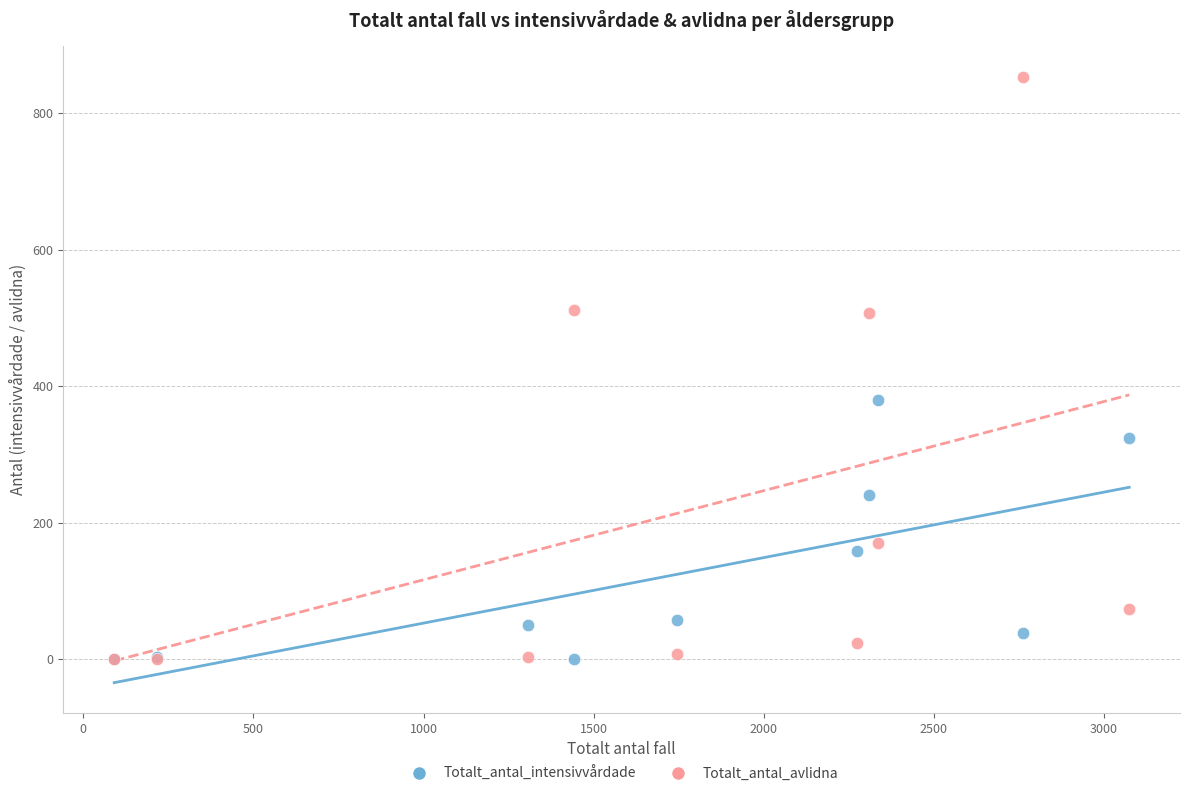

In the Totalt_antal_intensivvårdade series, what Y value is closest to 190?

159